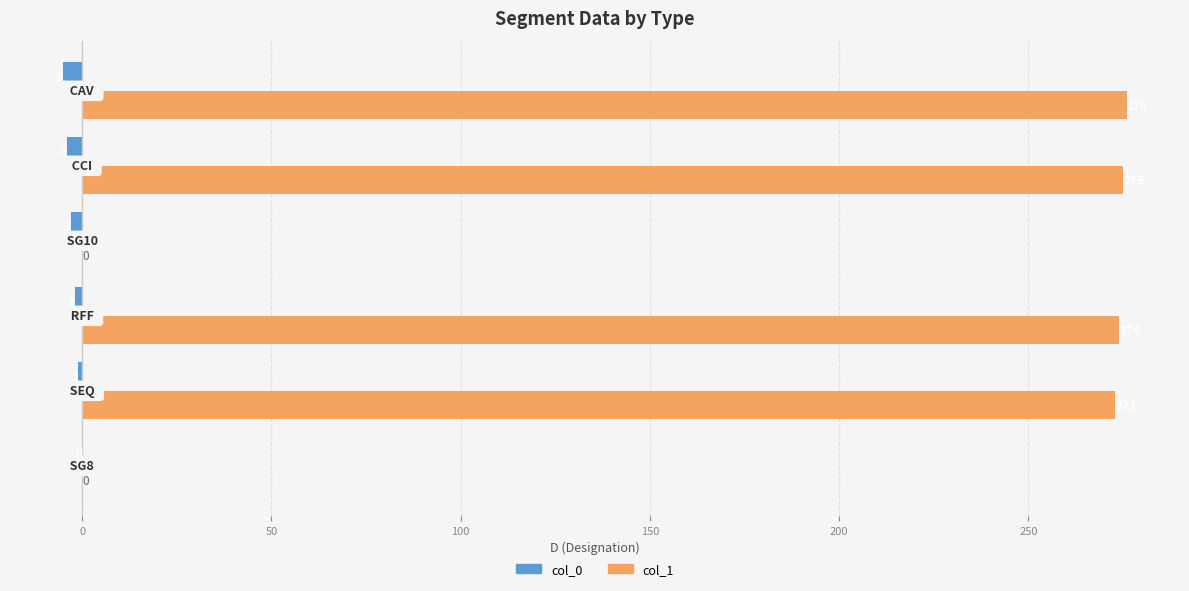

How many categories are shown in the chart?

6